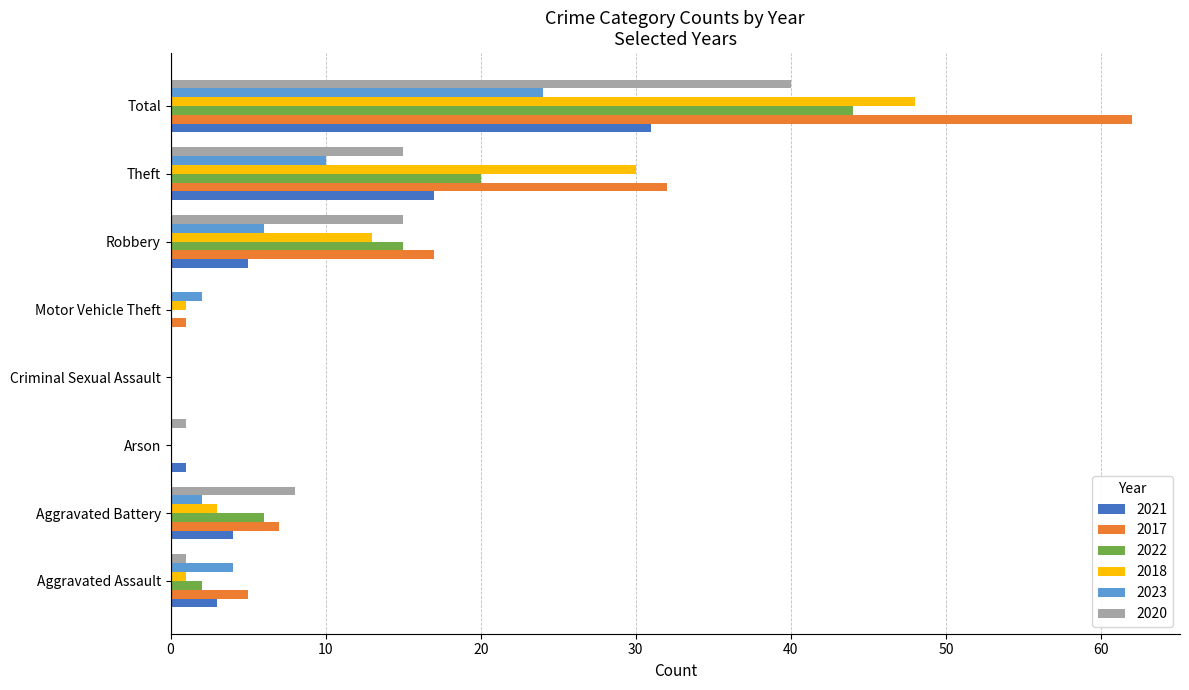

How many distinct data groups are displayed?

6